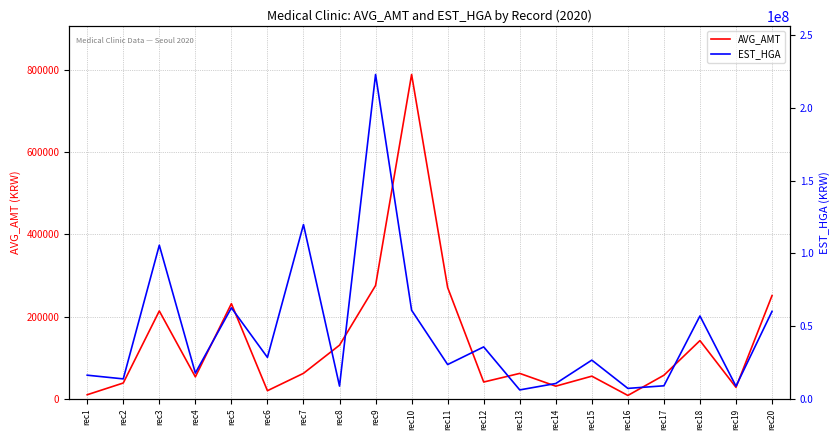

In AVG_AMT, how many points are higher than both neighbors (excluding endpoints)?

6